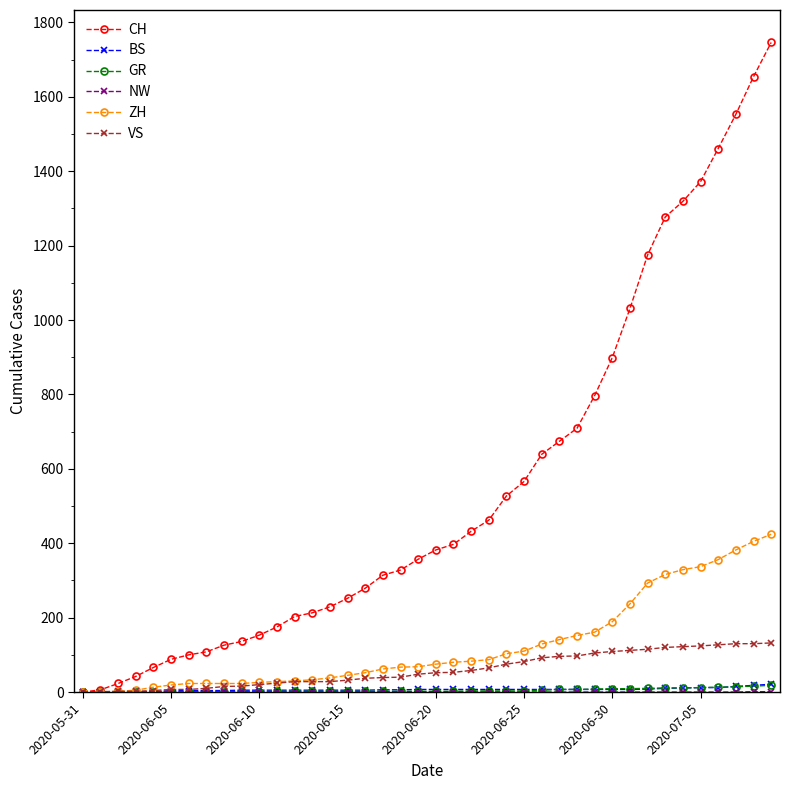

Which series has the widest spread of values?

CH